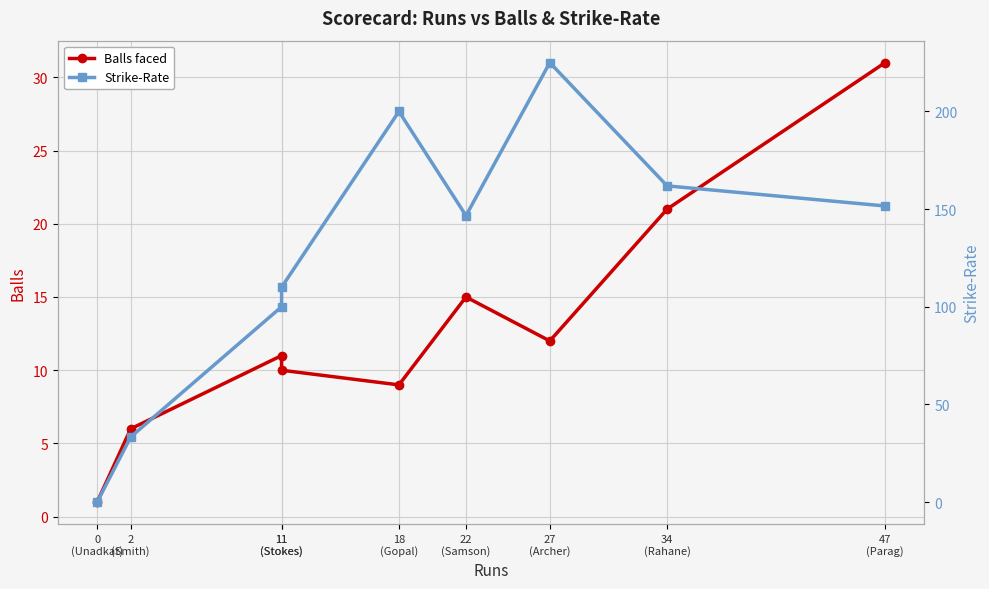

Where is the first local maximum for Strike-Rate?

18
(Gopal)